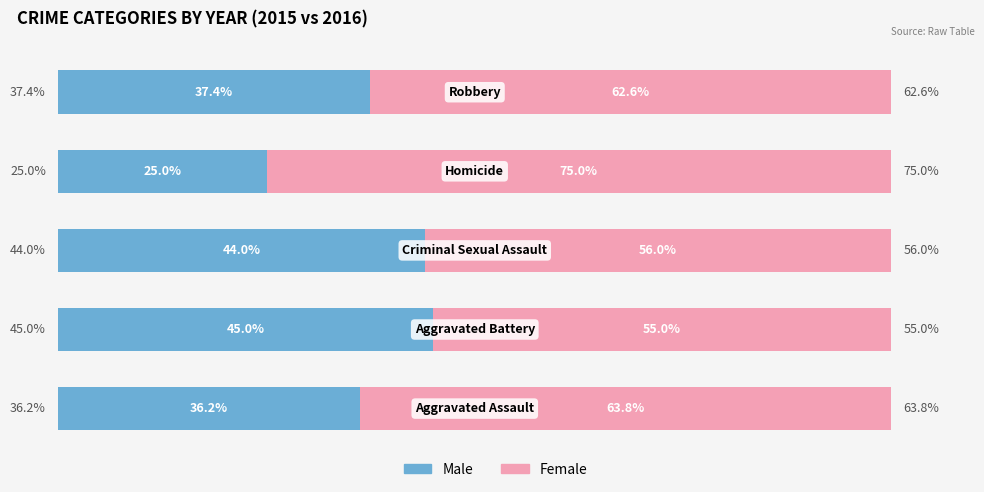

Which series has the widest spread of values?

Male